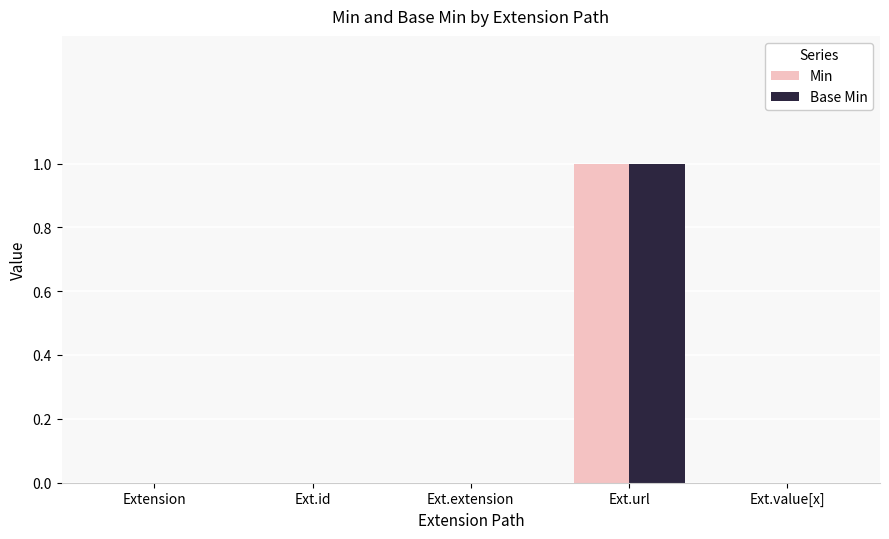

Is it true that Base Min equals 0 at Ext.extension?

True